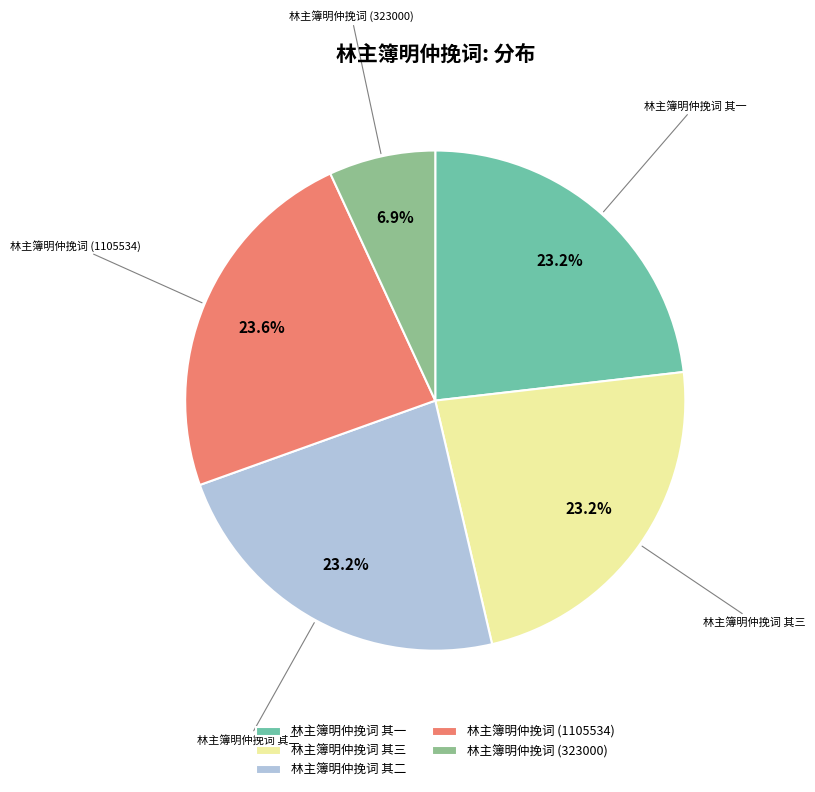

How many segments does this pie chart have?

5